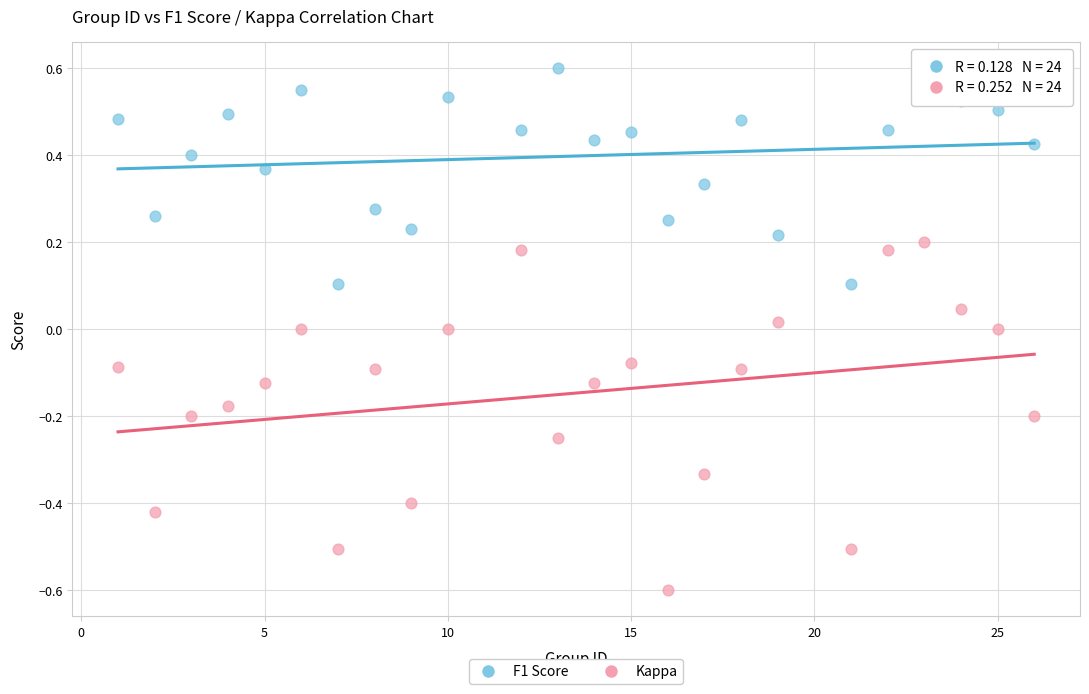

Which series contains the highest Y value?

F1 Score